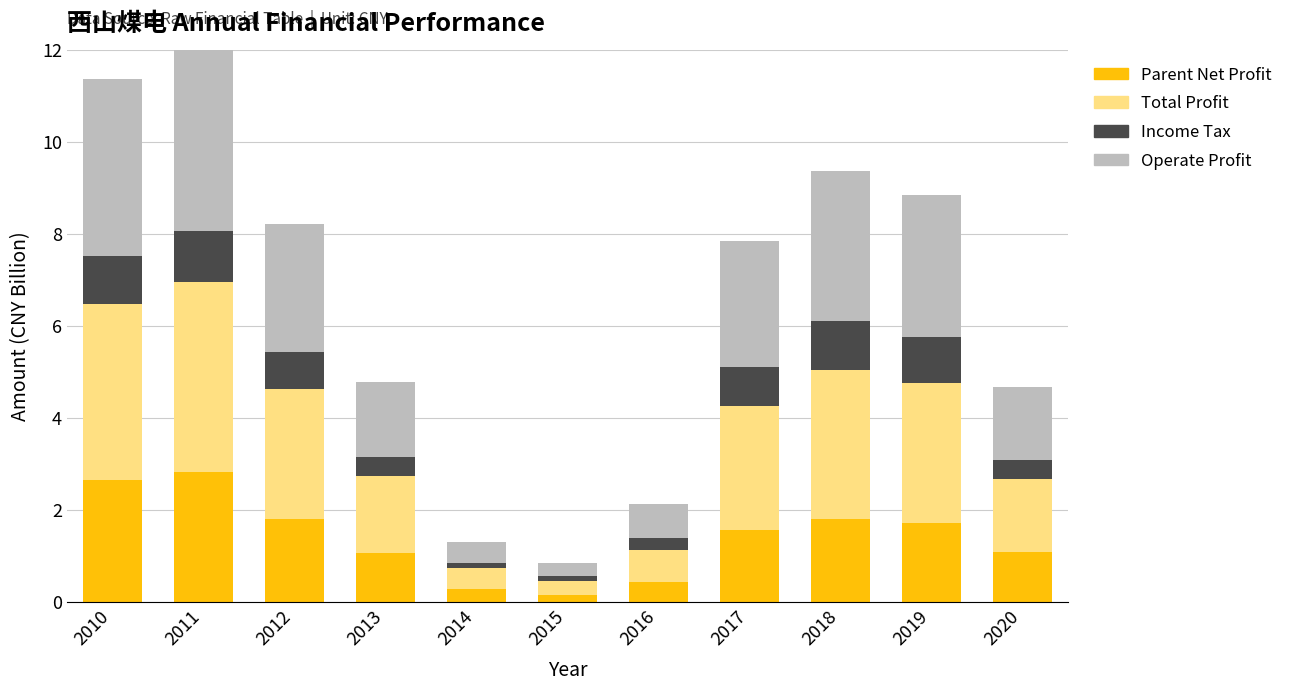

Read the TOTAL_PROFIT value at 2016.

0.7